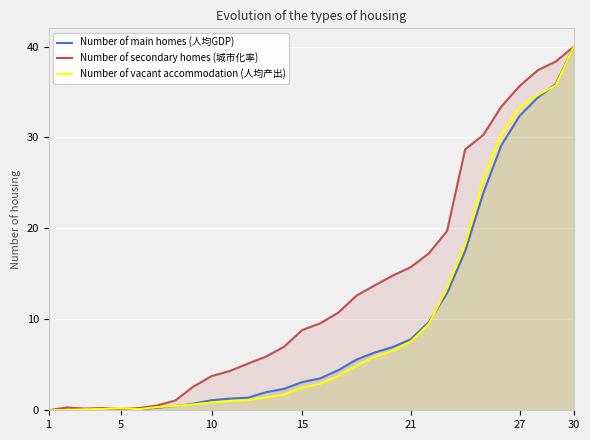

Which category has the highest value in the Number of main homes (人均GDP) series?

30